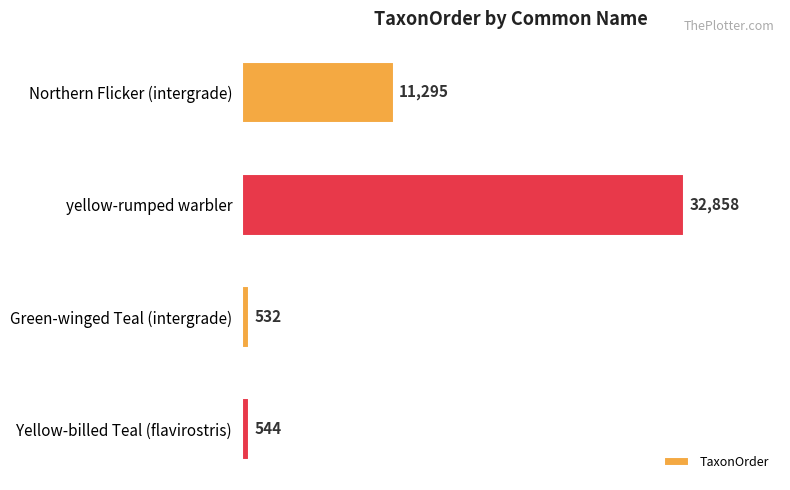

Which label corresponds to the smallest value in the chart?

Green-winged Teal (intergrade)